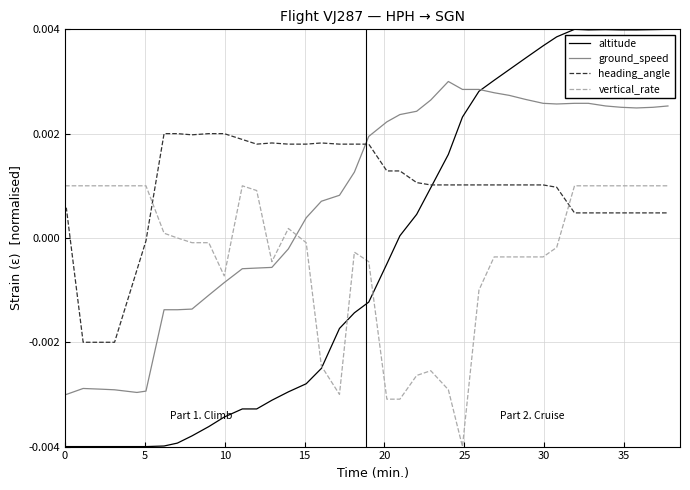

Which series has the widest spread of values?

altitude